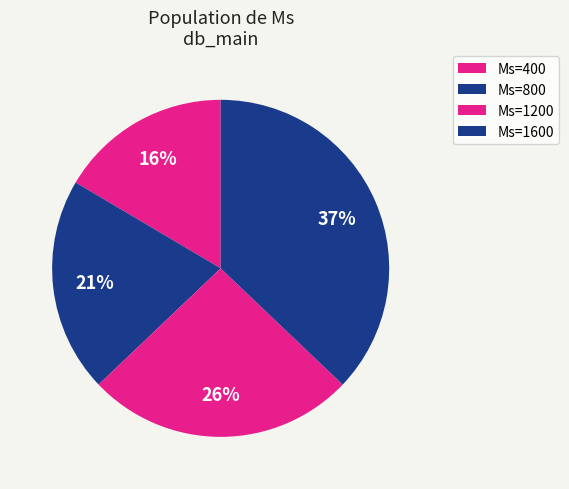

Count the number of slices in the pie.

4